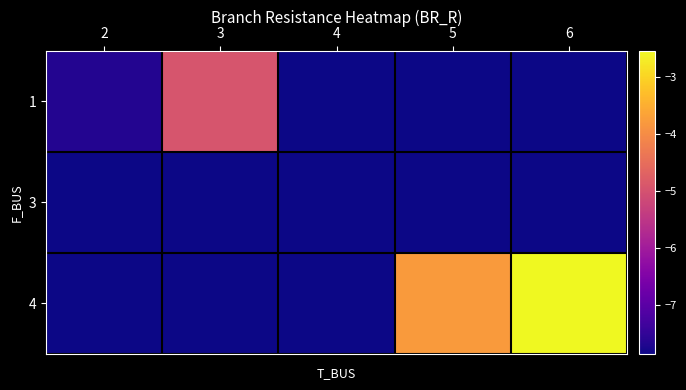

What is the spread (max minus min) of values at 2?

0.2